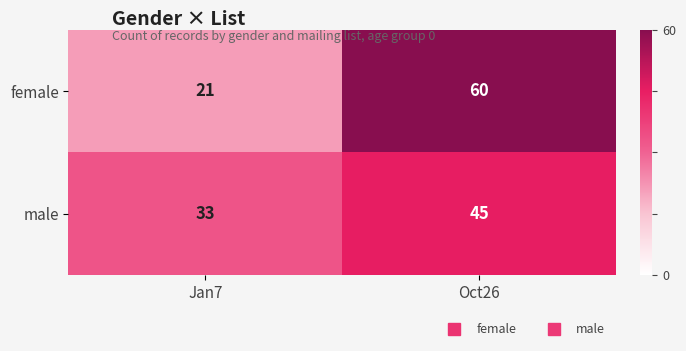

What is the lowest value of the male series?

33